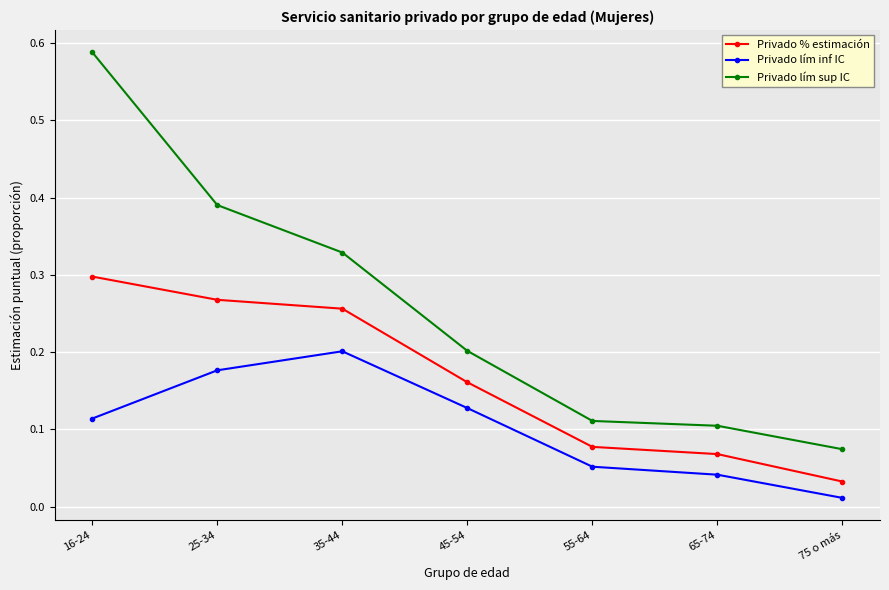

What is the sum of all Privado lím inf IC values?

0.7